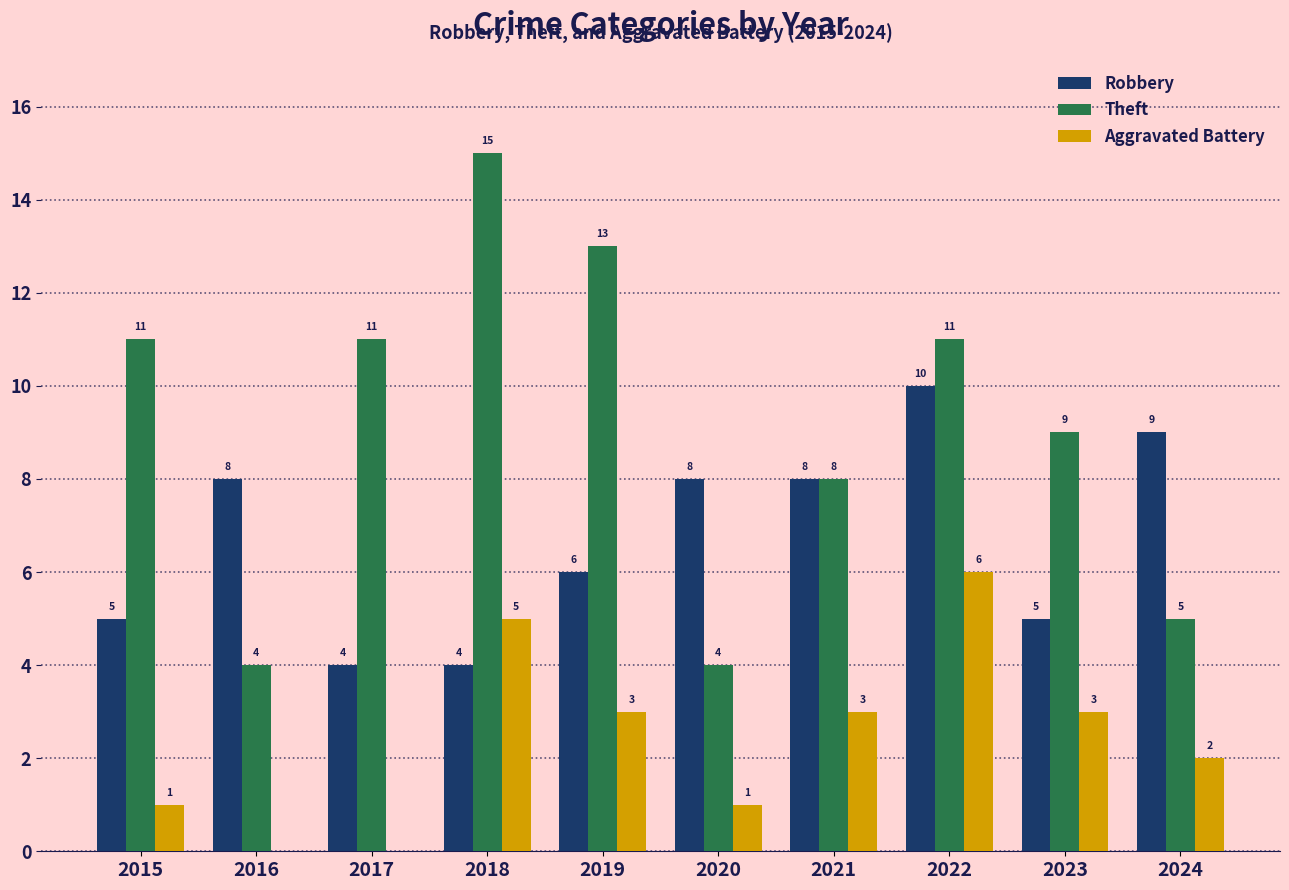

Which label corresponds to the largest value in the chart?

2018